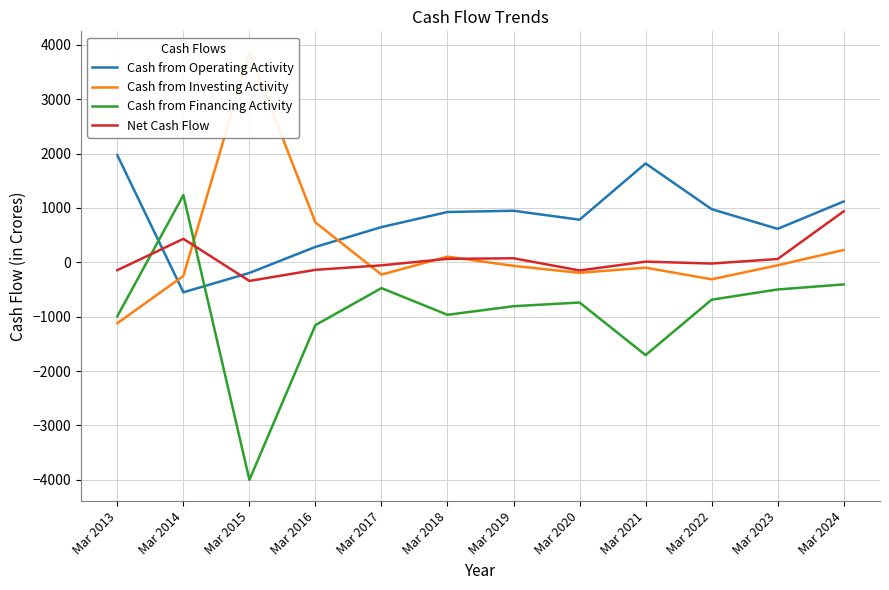

Where do Cash from Financing Activity and Cash from Operating Activity first cross each other?

Mar 2013 and Mar 2014